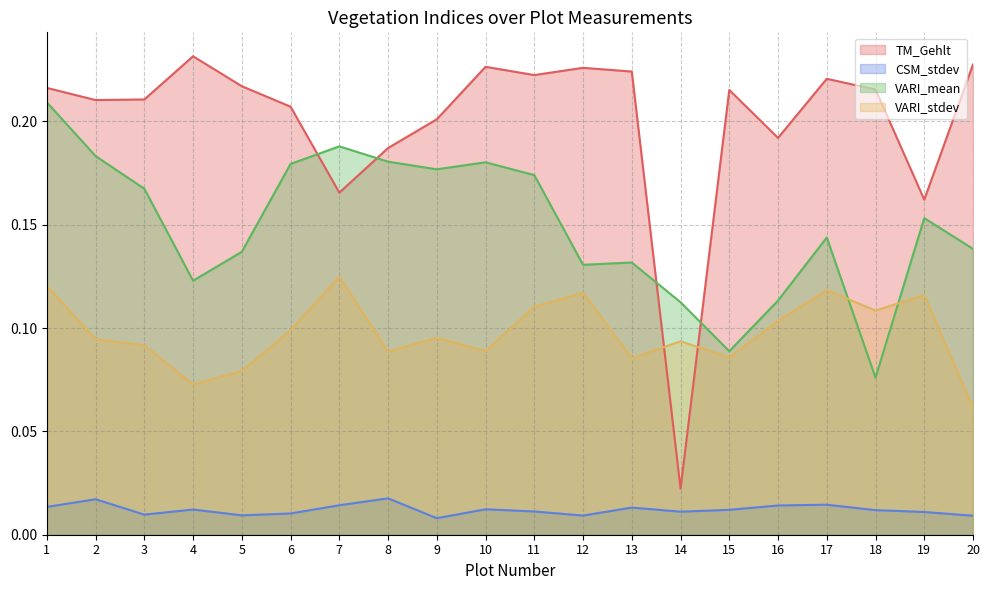

The value of CSM_stdev at 19 is 0.0. True or false?

True